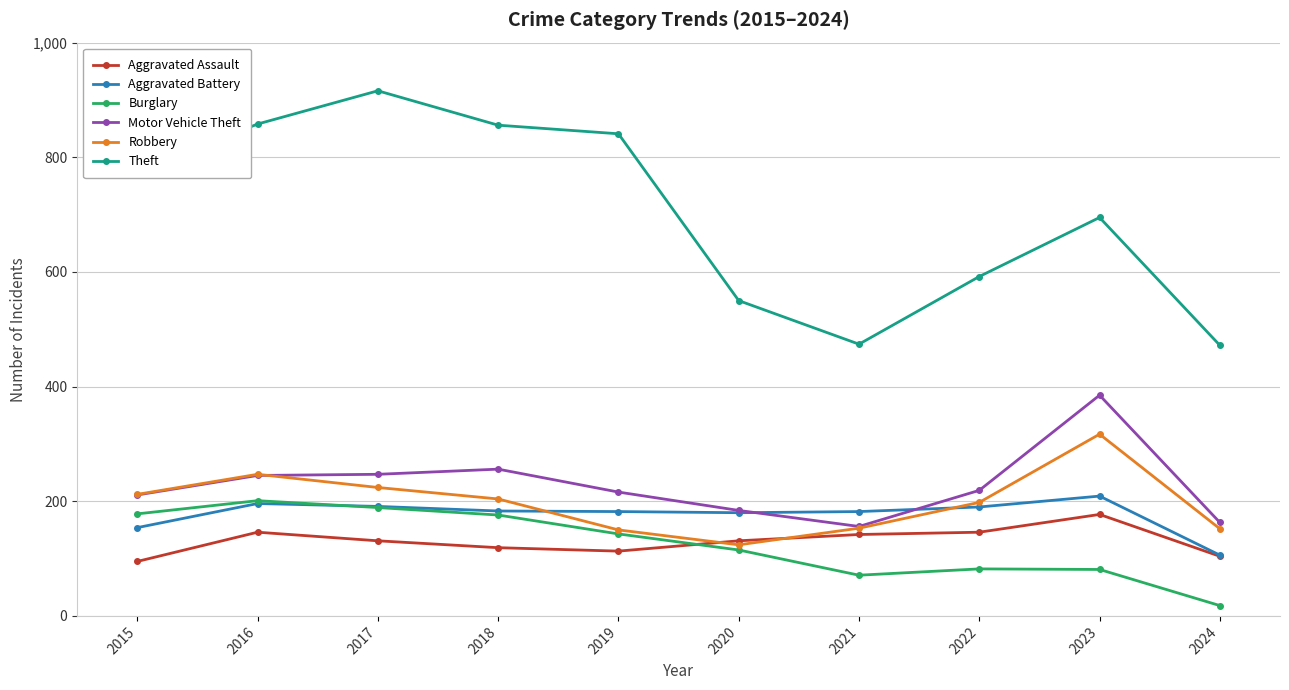

Between 2020 and 2022, which series saw the biggest shift?

Robbery